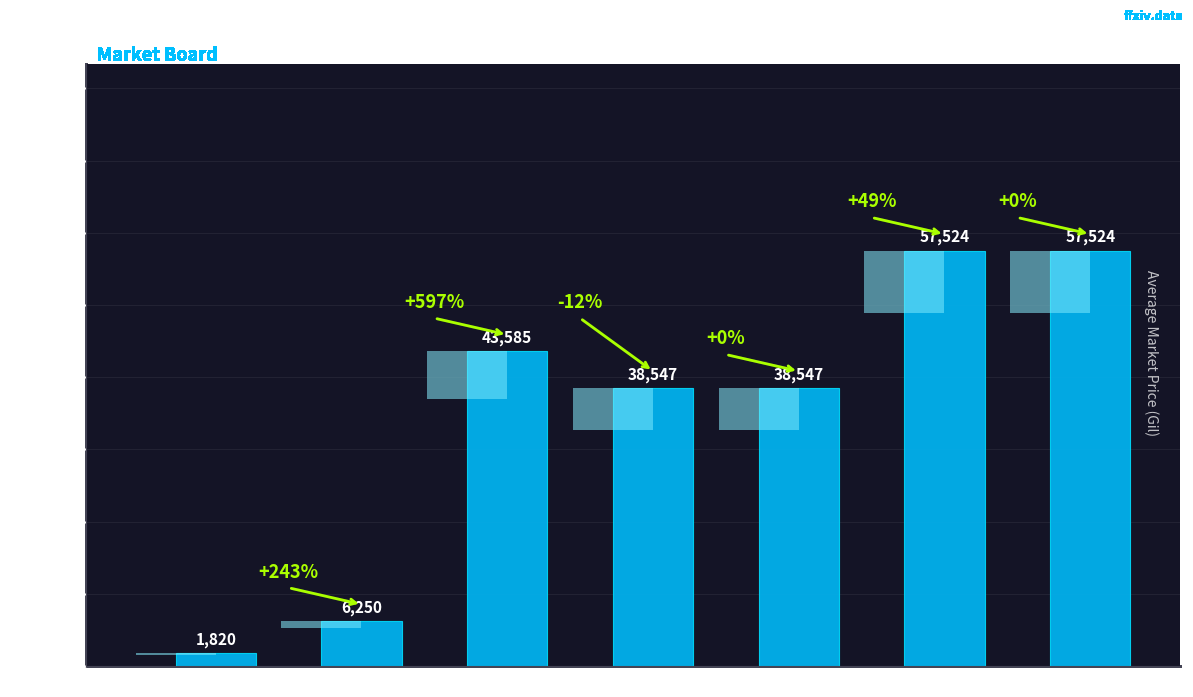

At which category does the chart reach its minimum across all series?

Level 1